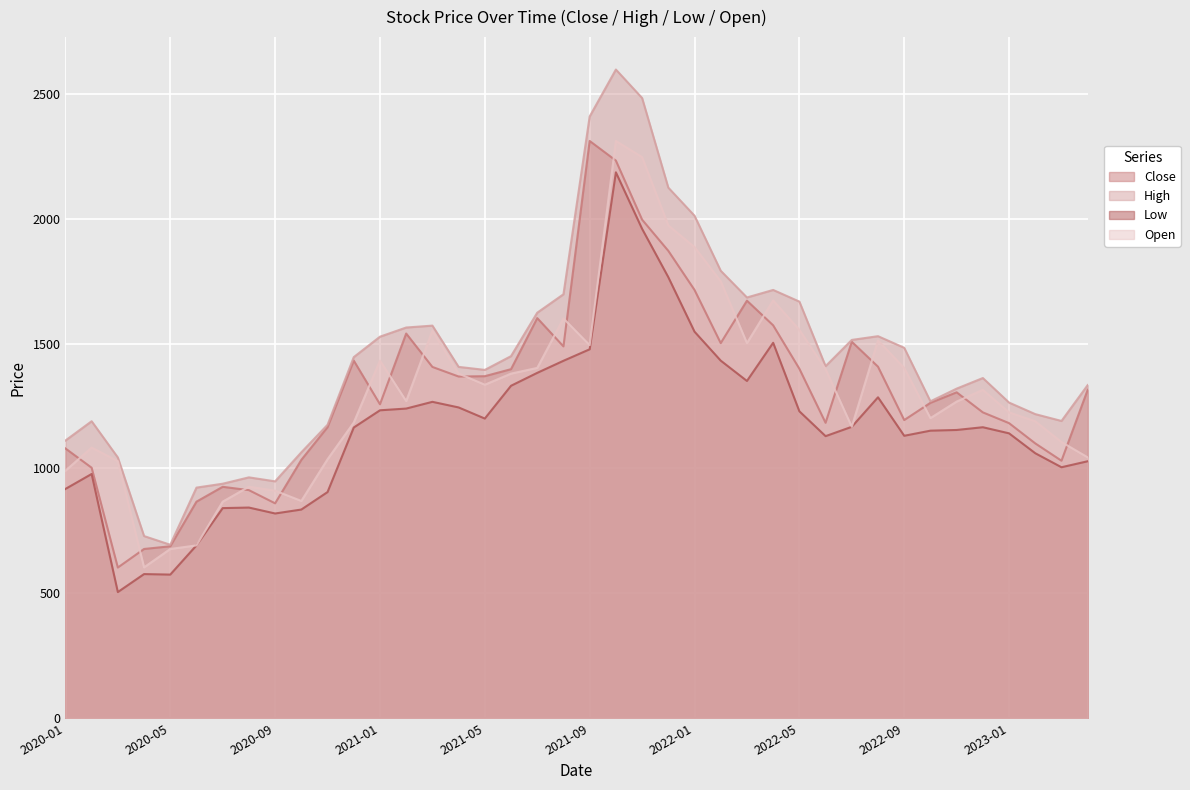

At which category does Low reach its first local peak?

2020-02